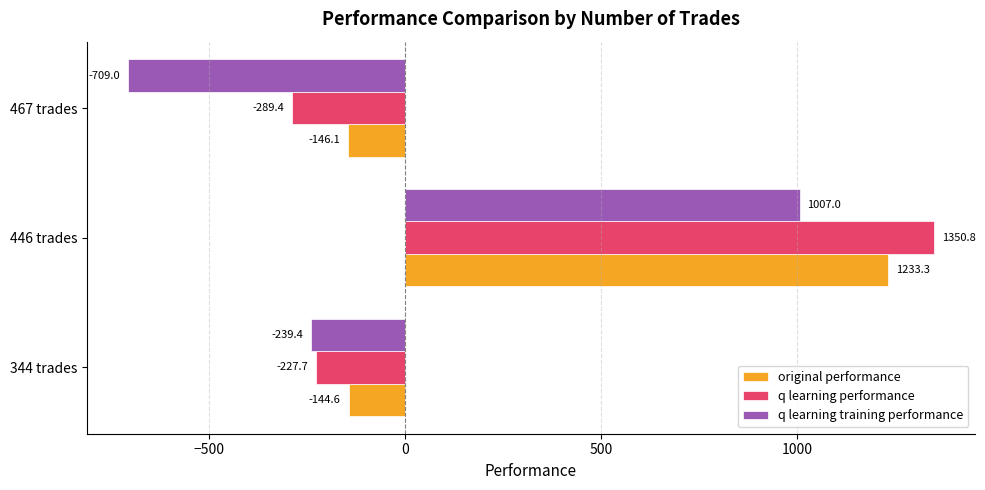

True or false: original performance has a value of -29.6 at 344 trades.

False